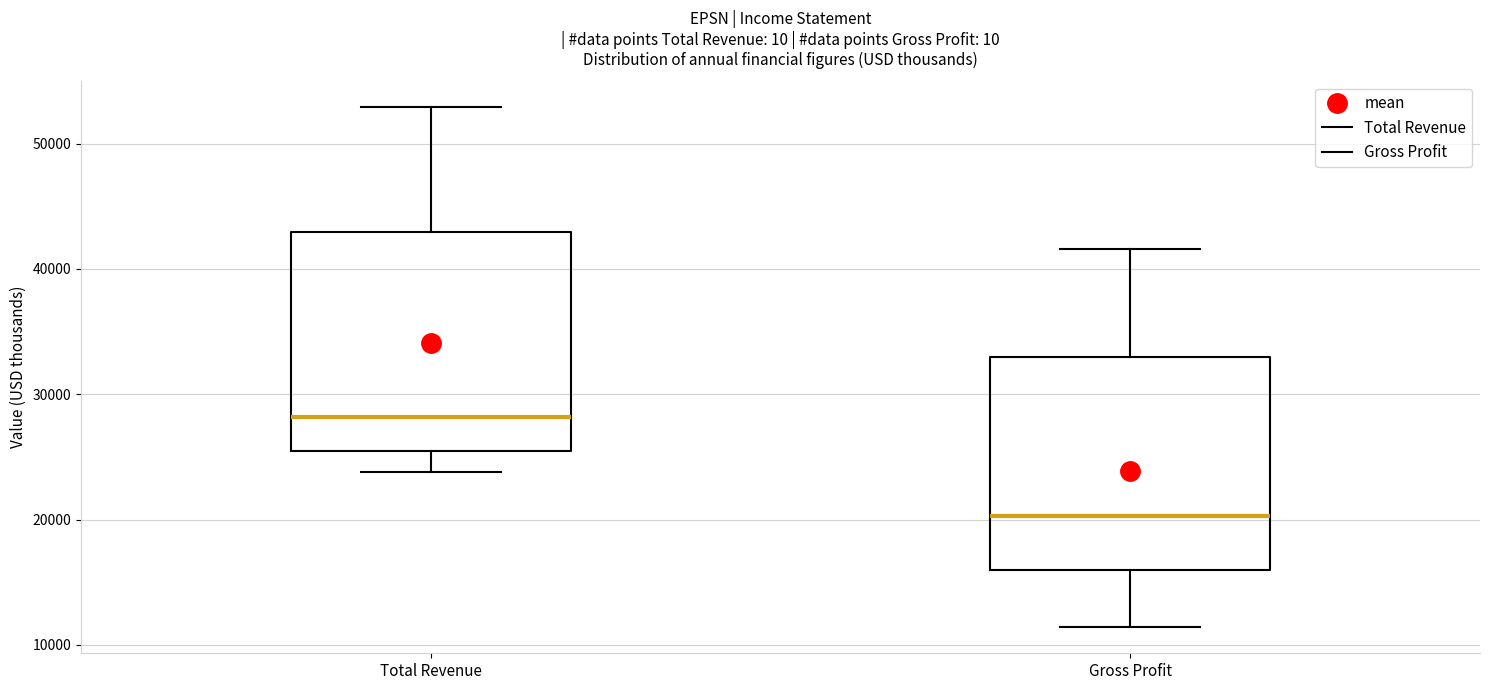

Where is the upper edge of the box for Gross Profit on the y-axis? The values are not printed on the chart, so give them approximately, as read against the axis.

33000